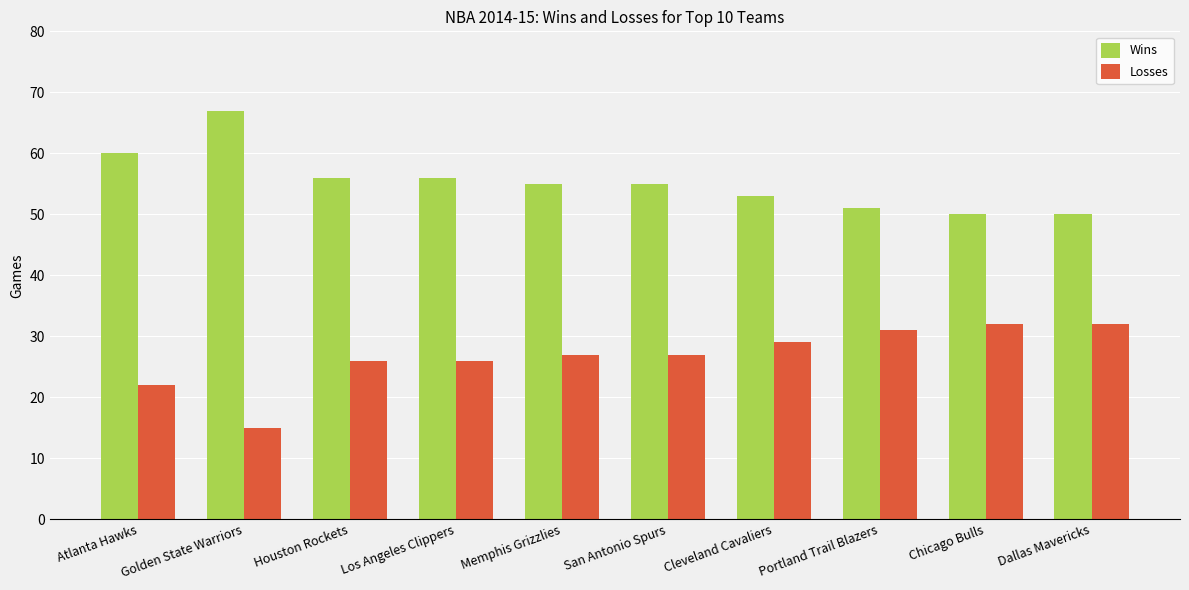

Reading left to right, list all the values displayed in this chart.

Wins: 60	67	56	56	55	55	53	51	50	50
Losses: 22	15	26	26	27	27	29	31	32	32